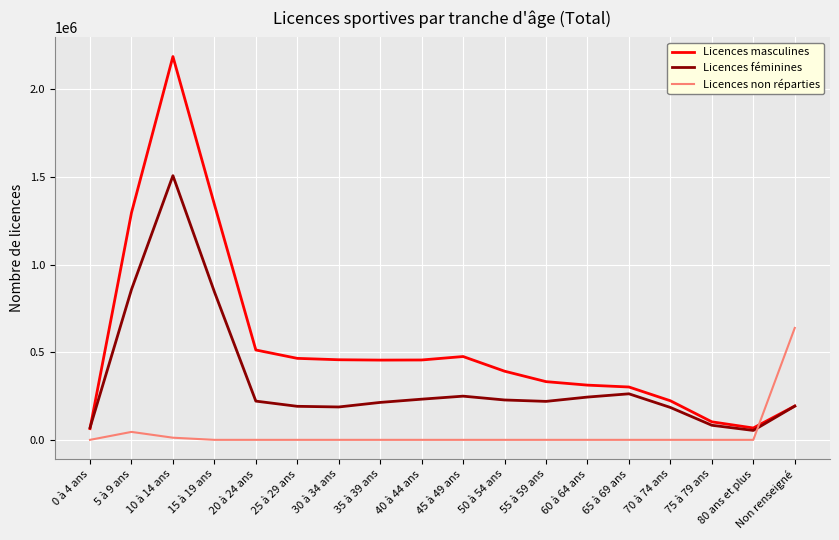

Between 55 à 59 ans and 75 à 79 ans, which series saw the biggest shift?

Licences masculines